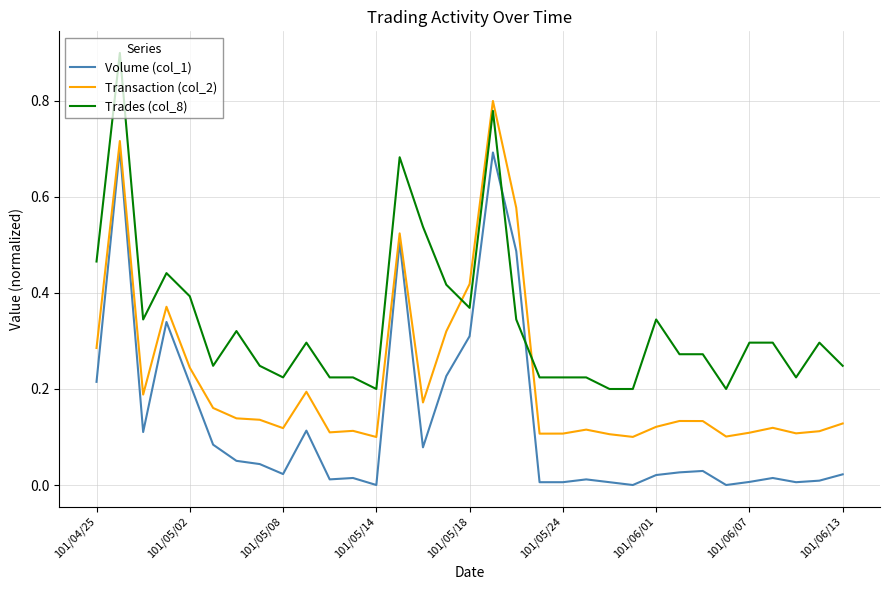

Which series has the largest total across all categories?

Trades (col_8)